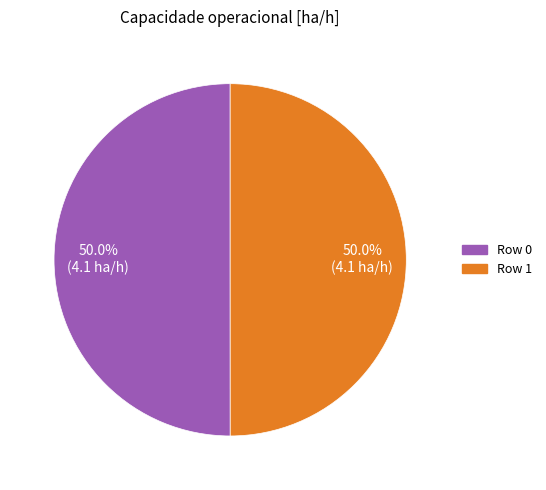

Is the sum of Row 0 and Row 1 greater than half?

Yes